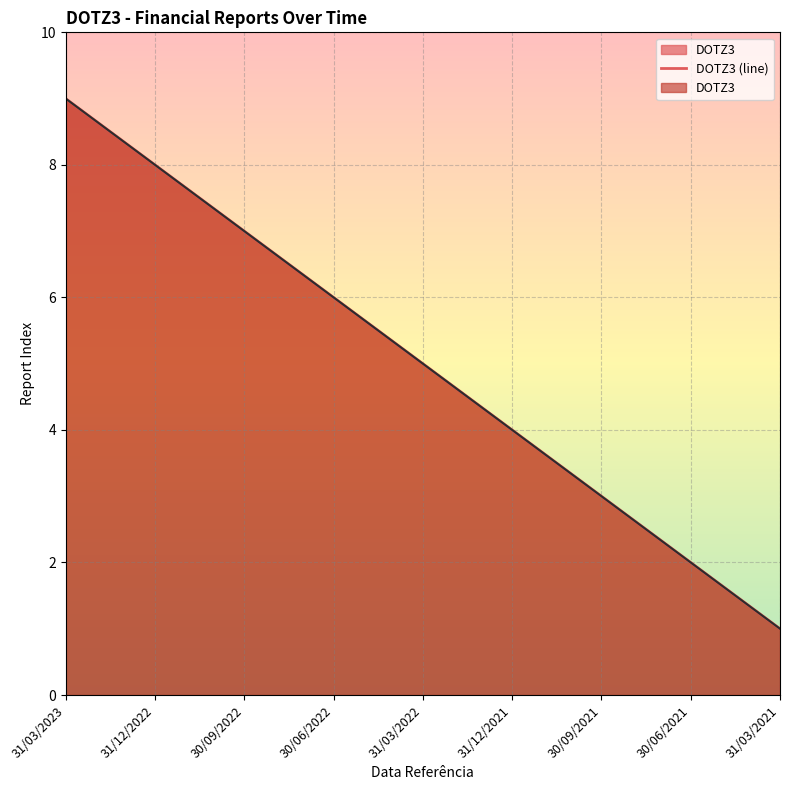

True or false: the data shows 4 at 30/09/2021.

False